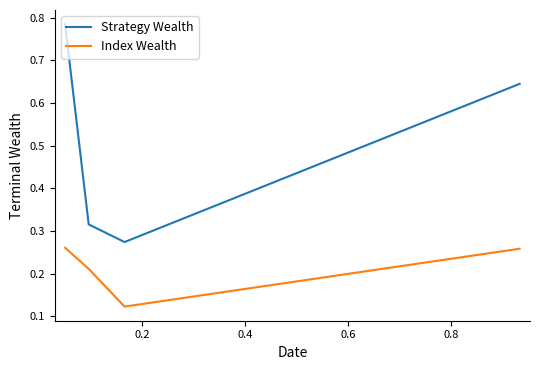

Rank the series by their average value, from lowest to highest.

Index Wealth, Strategy Wealth